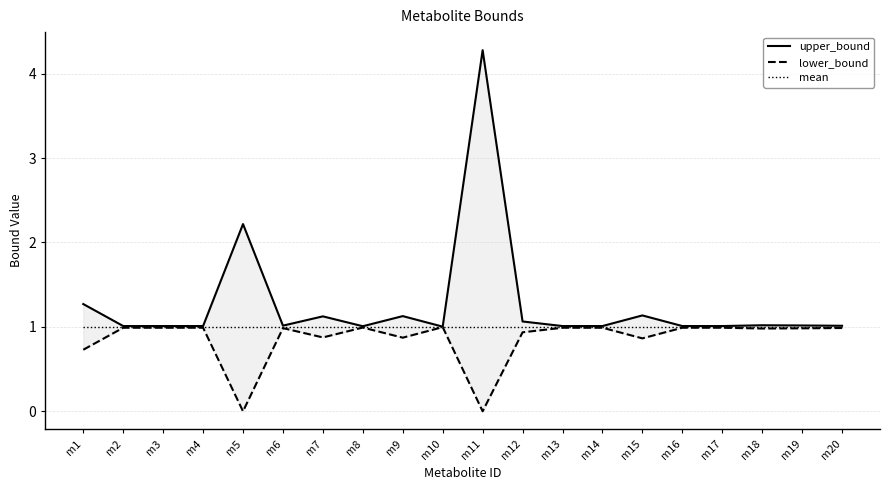

How many interior local valleys does the upper_bound series have?

3